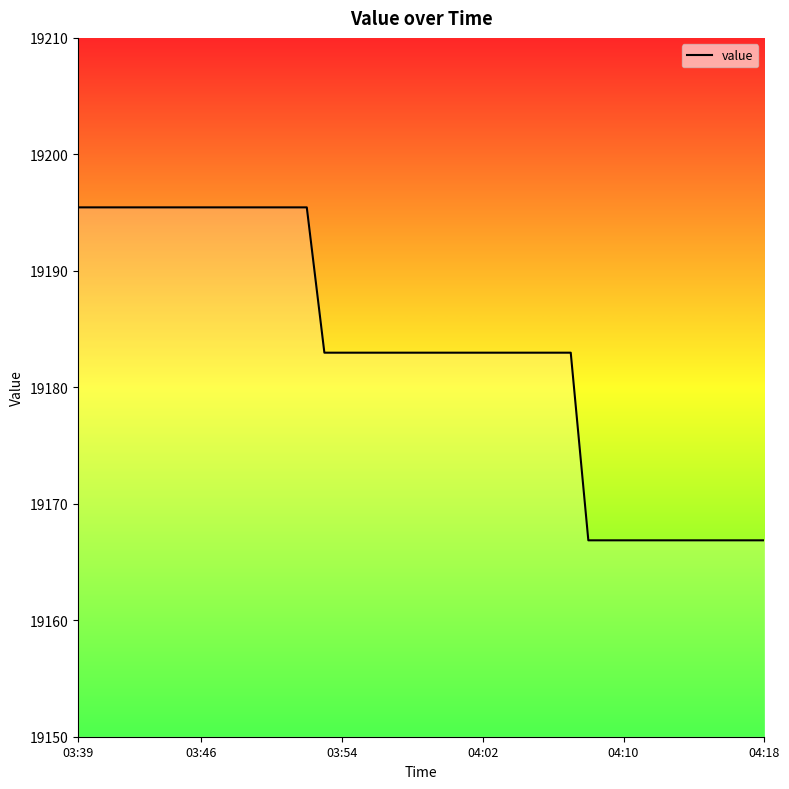

What is the difference between the maximum and minimum values?

28.6